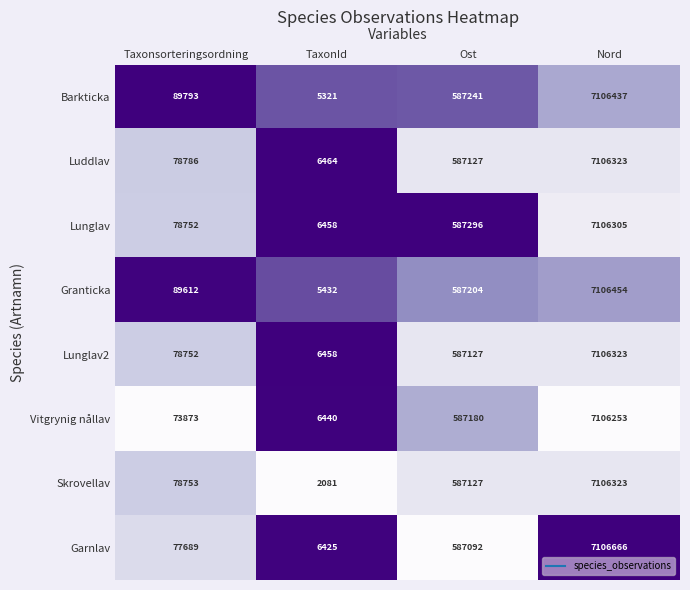

What is the difference between the Luddlav values at Ost and Taxonsorteringsordning?

508341